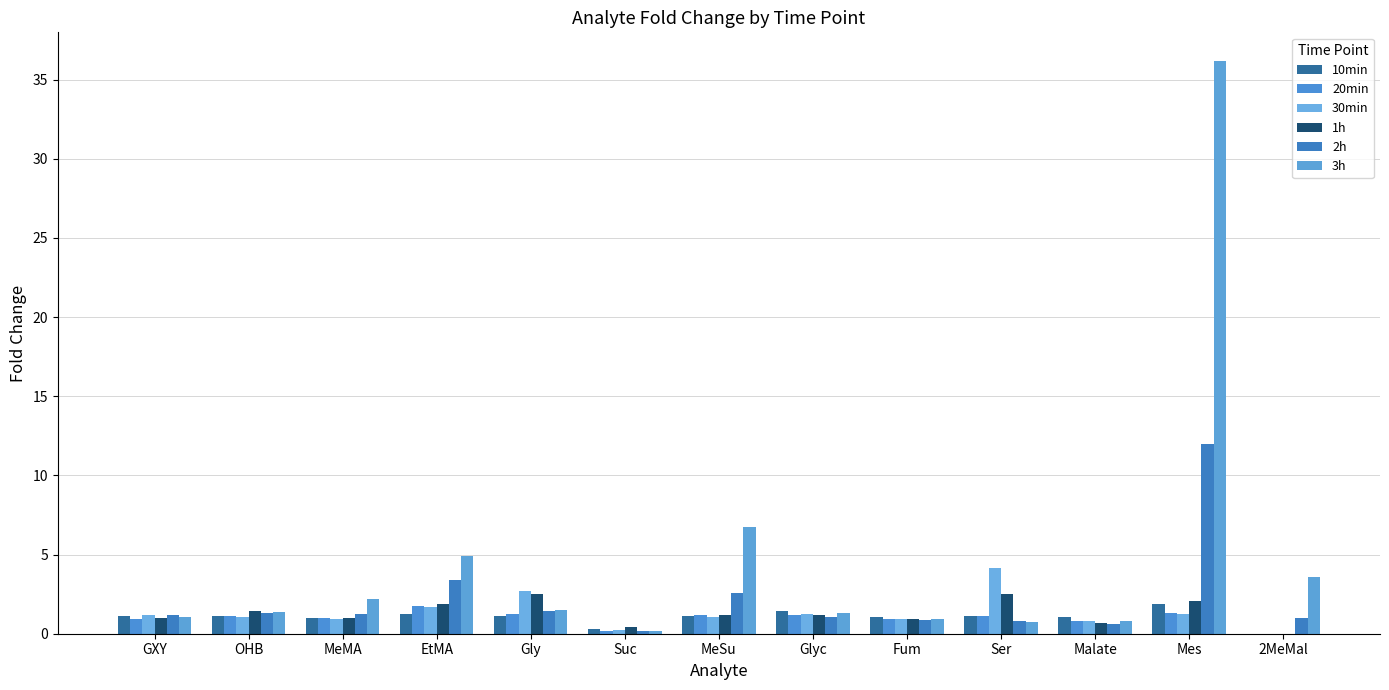

Between EtMA and Ser, which series saw the biggest shift?

3h